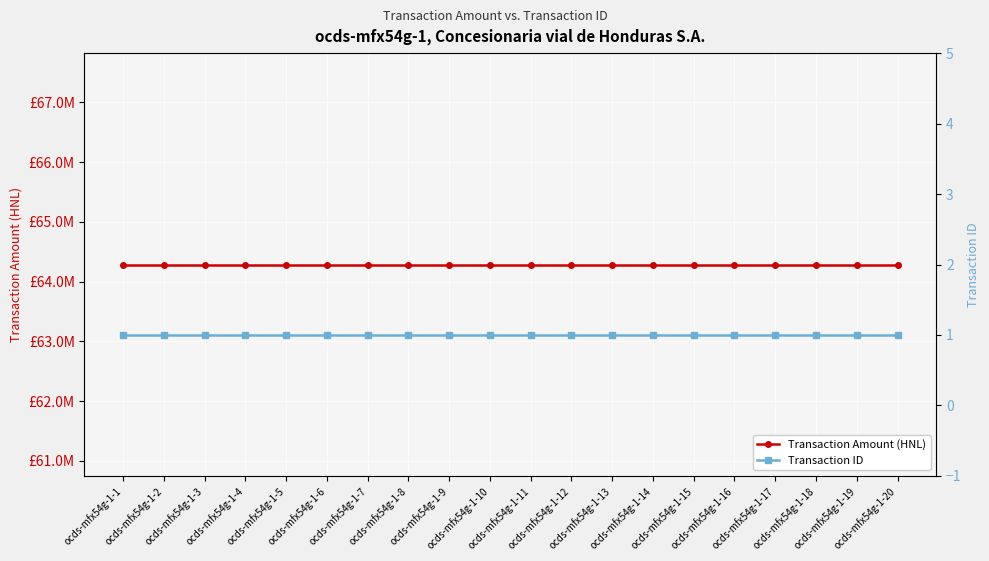

True or false: Transaction ID and Transaction Amount (HNL) cross at least once.

False